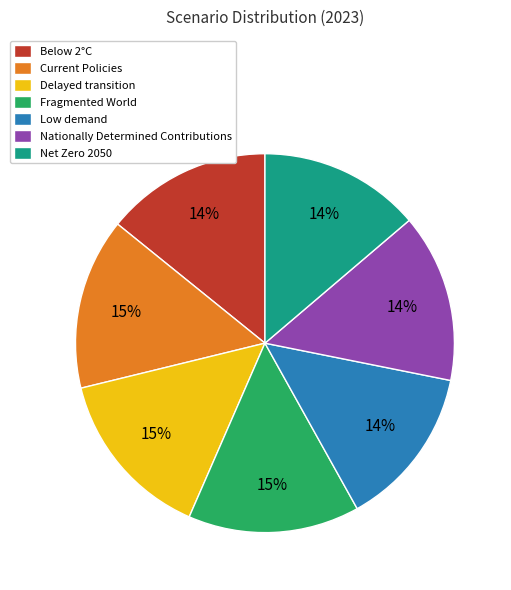

To the nearest percent, what percentage of the pie is Net Zero 2050?

14%